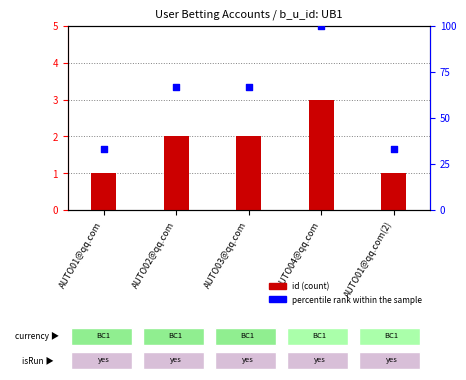

At how many categories does at least one series exceed 30?

5